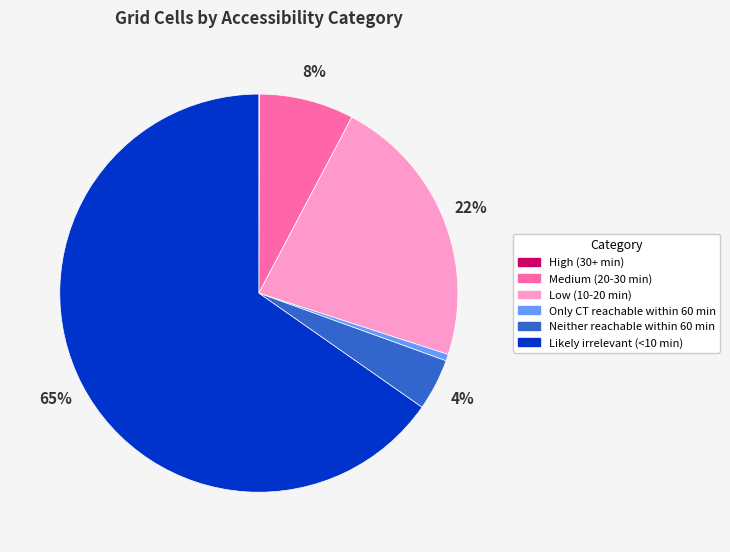

The Likely irrelevant (<10 min) slice represents 79% of the pie. True or false?

False